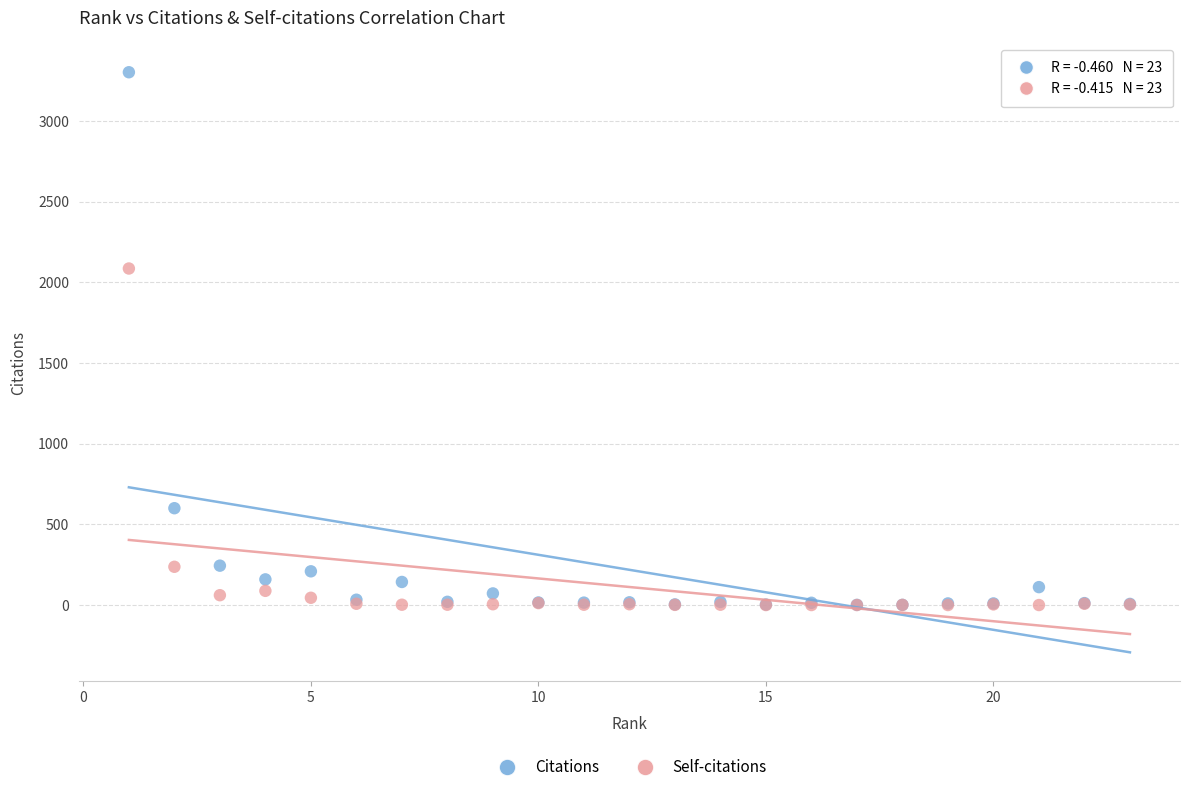

In the Citations series, what Y value is closest to 1651?

600